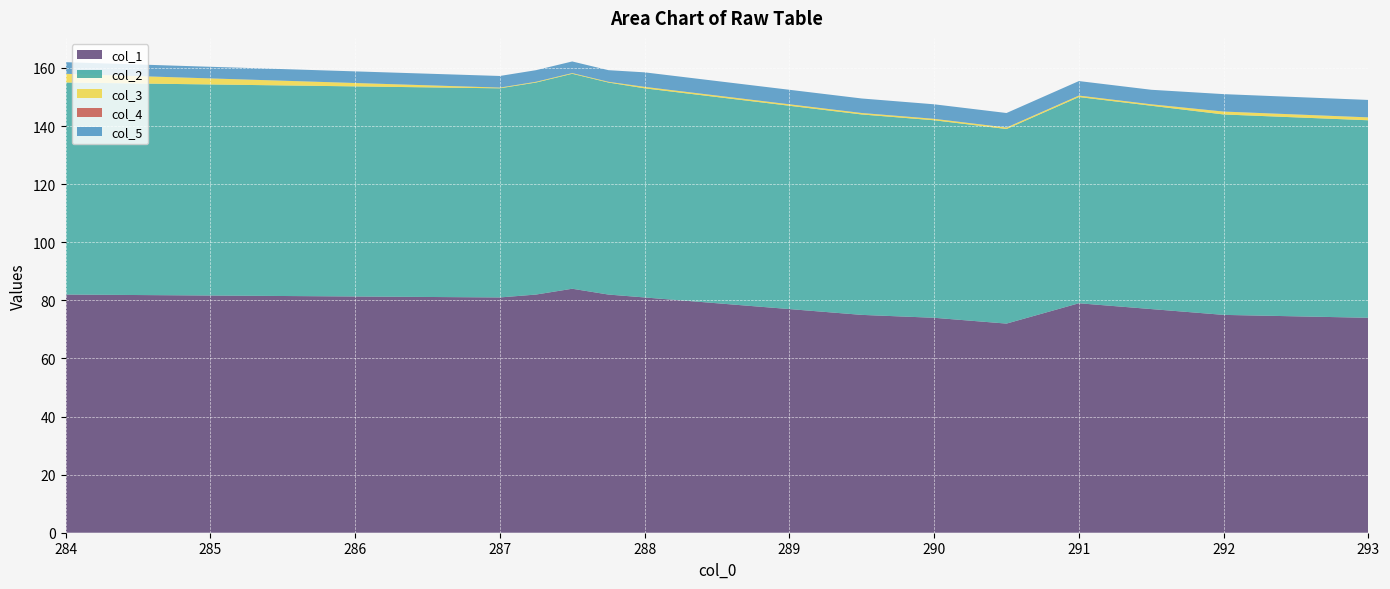

Reading left to right, what are all the values shown in this chart?

col_1: 82.0	81.0	82.0	84.0	82.0	81.0	79.0	77.0	75.0	74.0	72.0	79.0	77.0	75.0	74.0
col_2: 73.0	72.0	73.0	74.0	73.0	72.0	71.0	70.0	69.0	68.0	67.0	71.0	70.0	69.0	68.0
col_3: 3.0	0.2	0.2	0.2	0.2	0.5	0.5	0.5	0.5	0.5	0.5	0.5	0.5	1.0	1.0
col_4: 0.0	0.0	0.0	0.0	0.0	0.0	0.0	0.0	0.0	0.0	0.0	0.0	0.0	0.0	0.0
col_5: 4.0	4.0	4.0	4.0	4.0	5.0	5.0	5.0	5.0	5.0	5.0	5.0	5.0	6.0	6.0